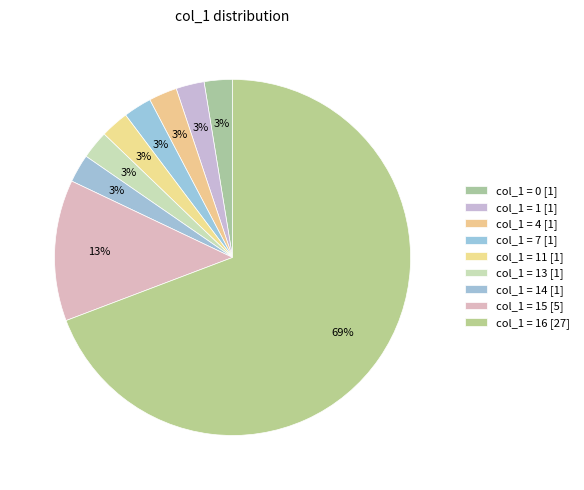

How many segments does this pie chart have?

9